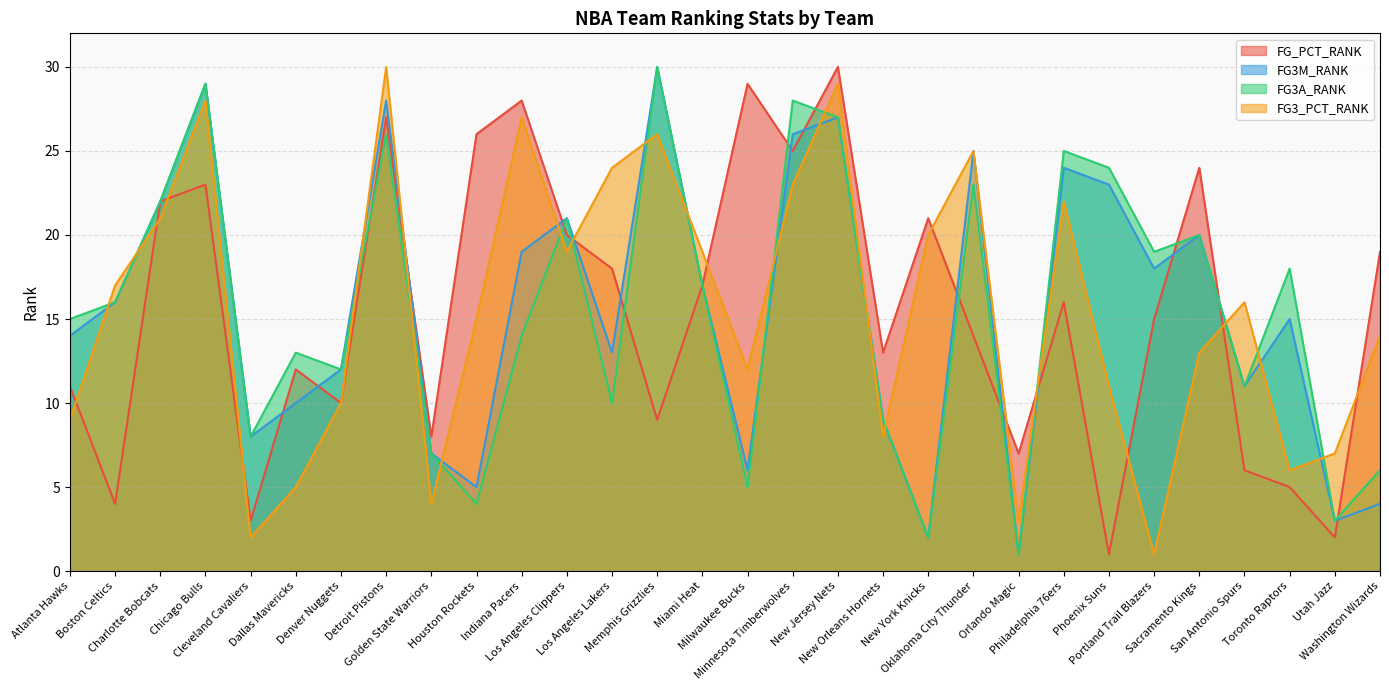

At Minnesota Timberwolves, list the series in order from smallest to largest.

FG3_PCT_RANK, FG_PCT_RANK, FG3M_RANK, FG3A_RANK